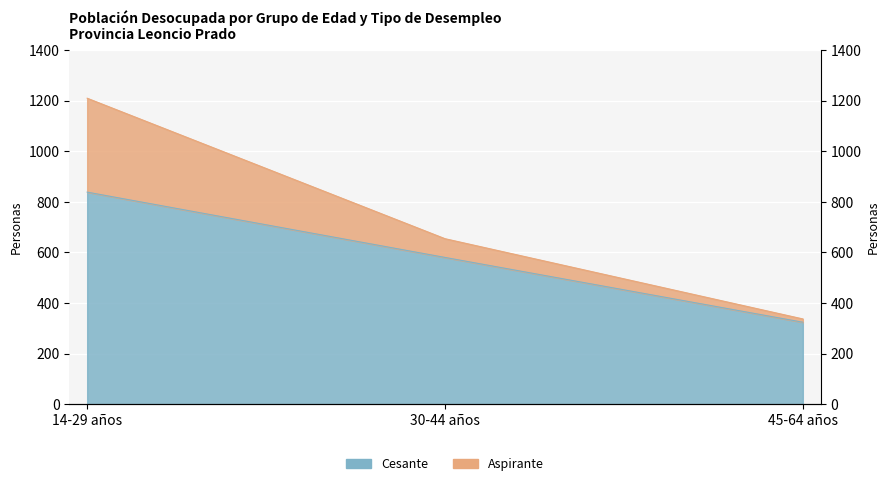

How many values are between 324 and 838?

3